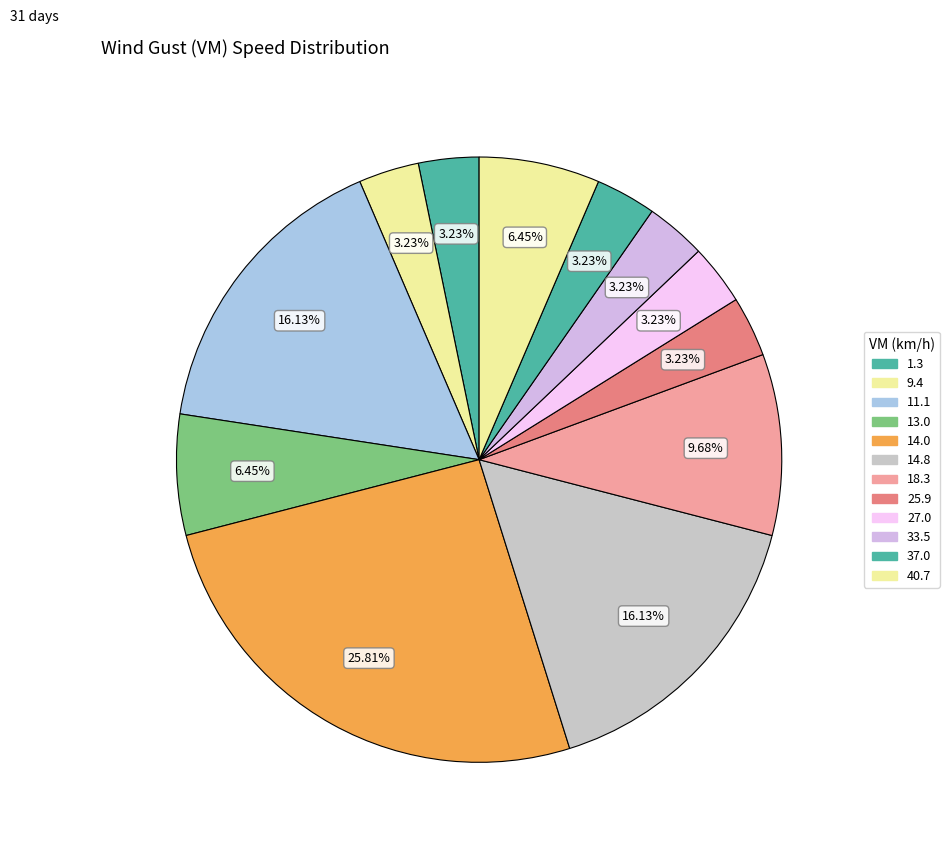

Count the number of slices in the pie.

12